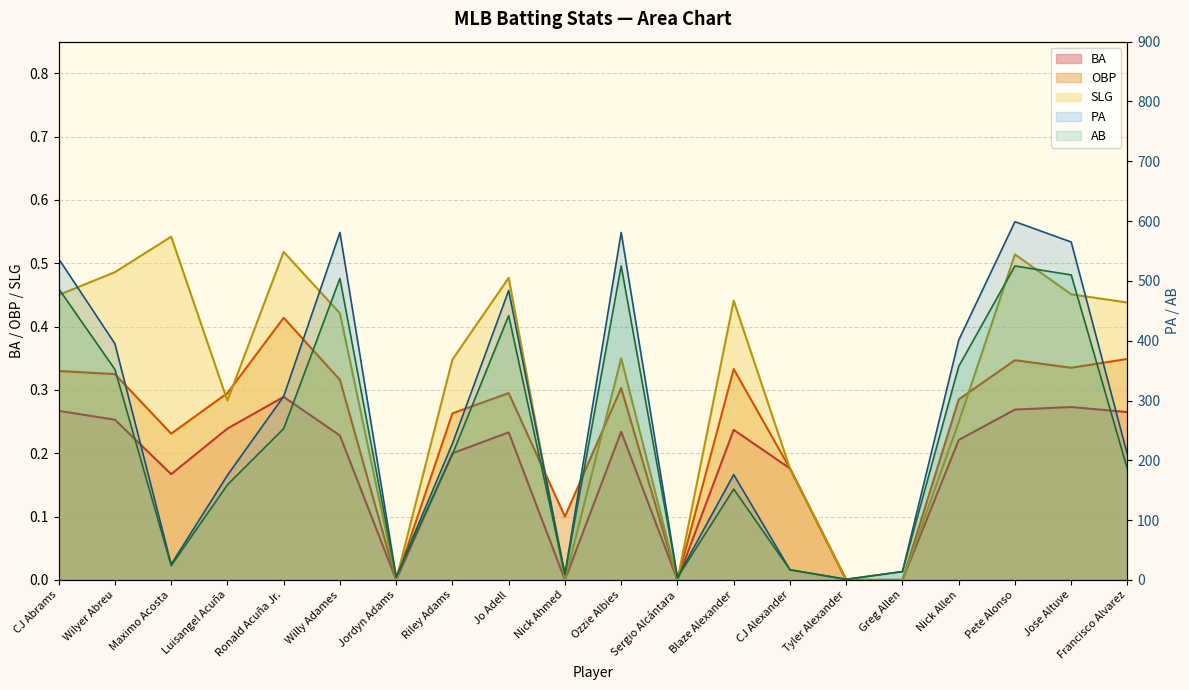

What are all the series names shown in the legend?

PA, AB, OBP, SLG, BA